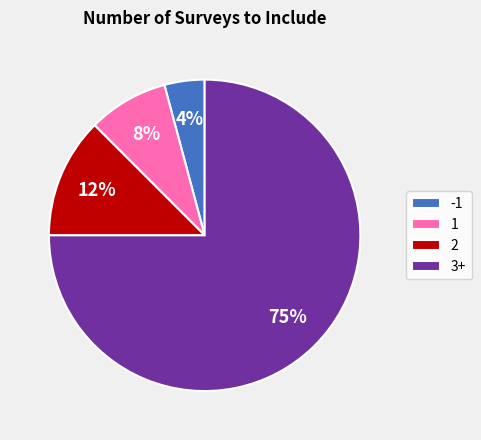

Which has a higher value, 3+ or 1?

3+